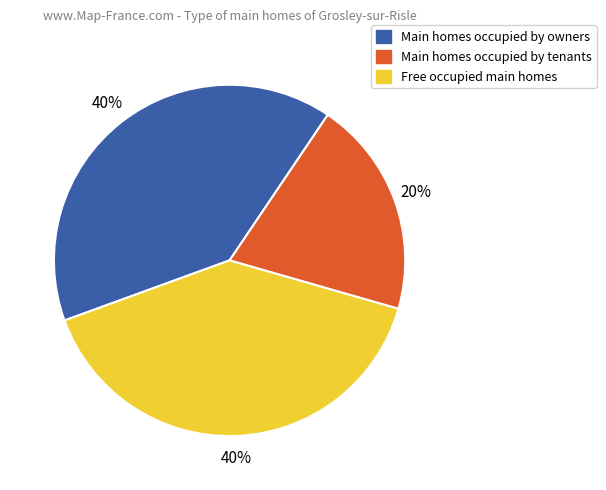

Count the number of slices in the pie.

3